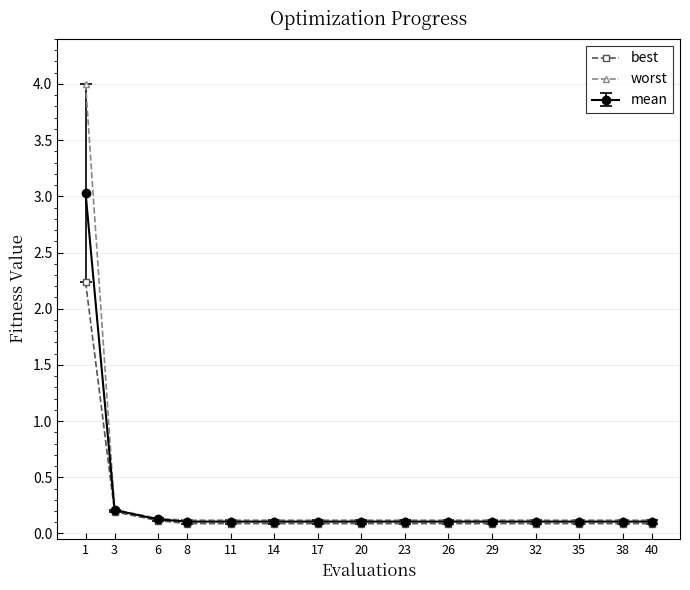

What is the lowest value of the best series?

0.1